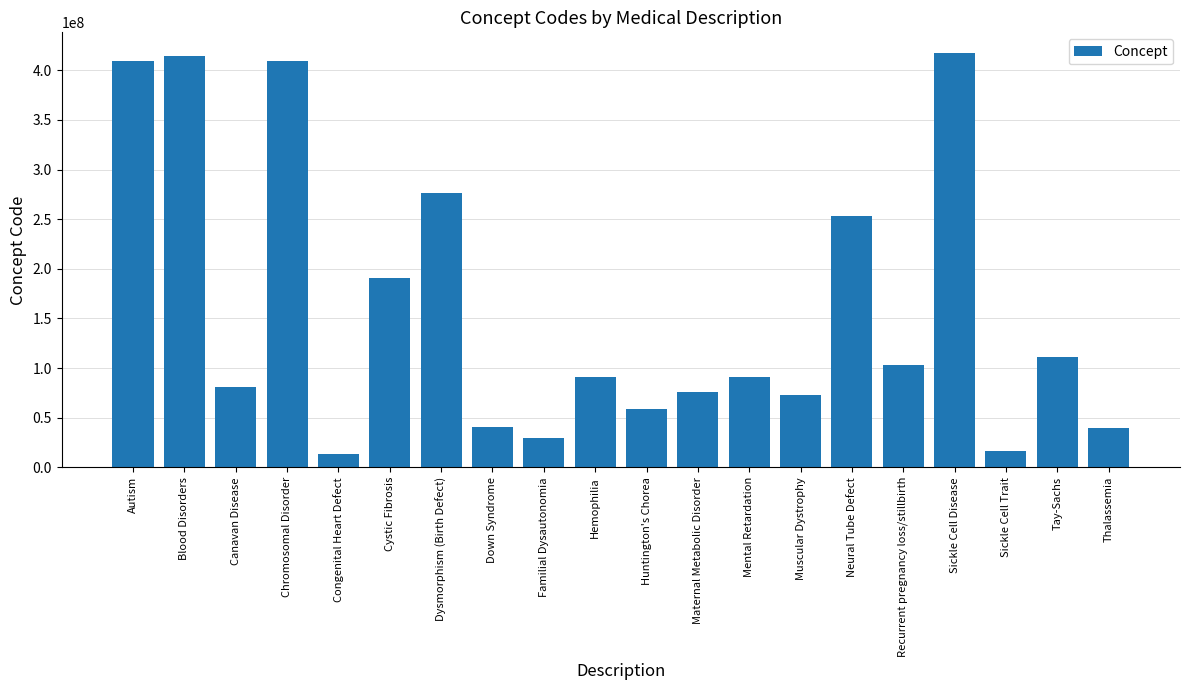

What is the maximum value shown in the chart?

417357006